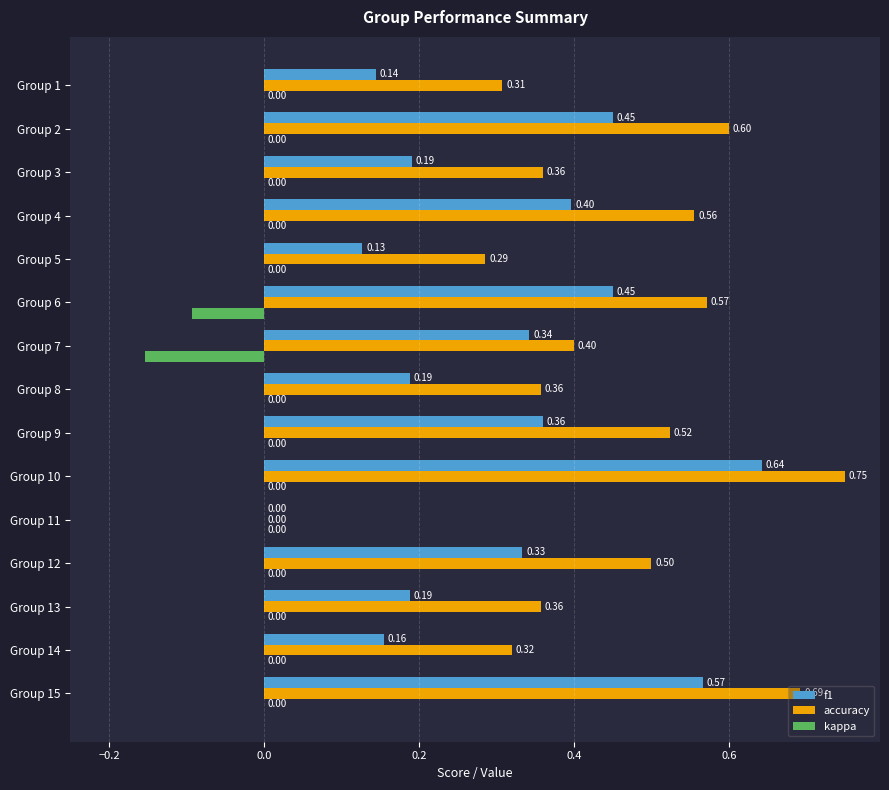

Between Group 9 and Group 11, which series saw the biggest shift?

accuracy